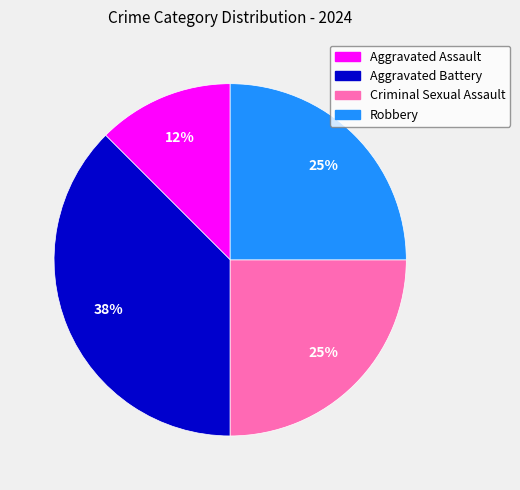

Between Aggravated Assault and Robbery, which is larger?

Robbery